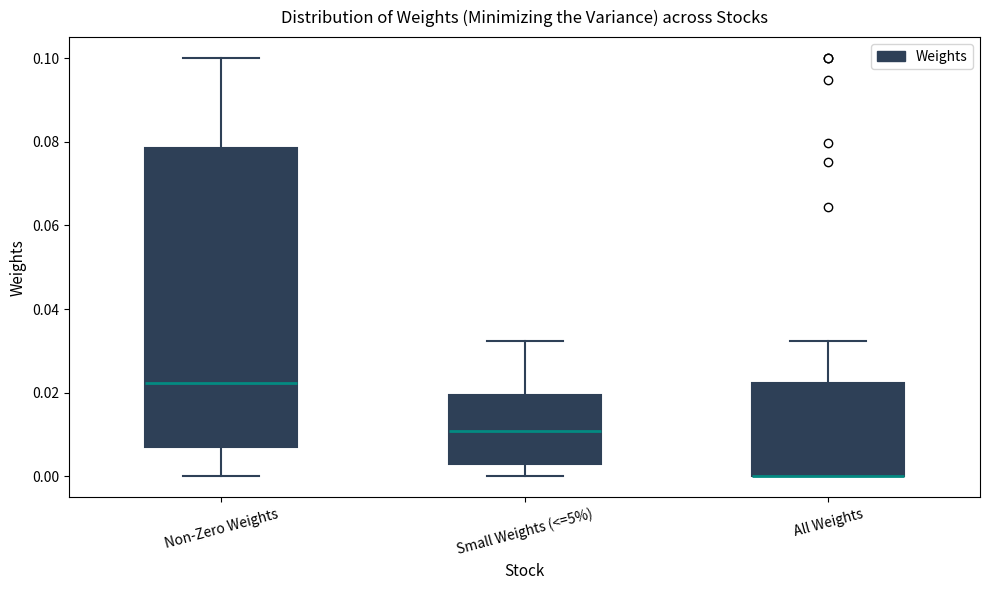

Where is the lower edge of the box for All Weights on the y-axis? The values are not printed on the chart, so give them approximately, as read against the axis.

0.000